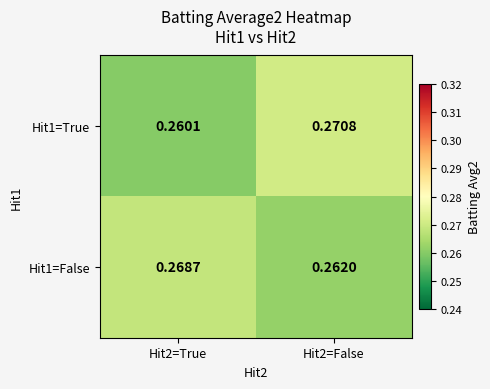

Between Hit2=True and Hit2=False, which series saw the biggest shift?

Hit1=True